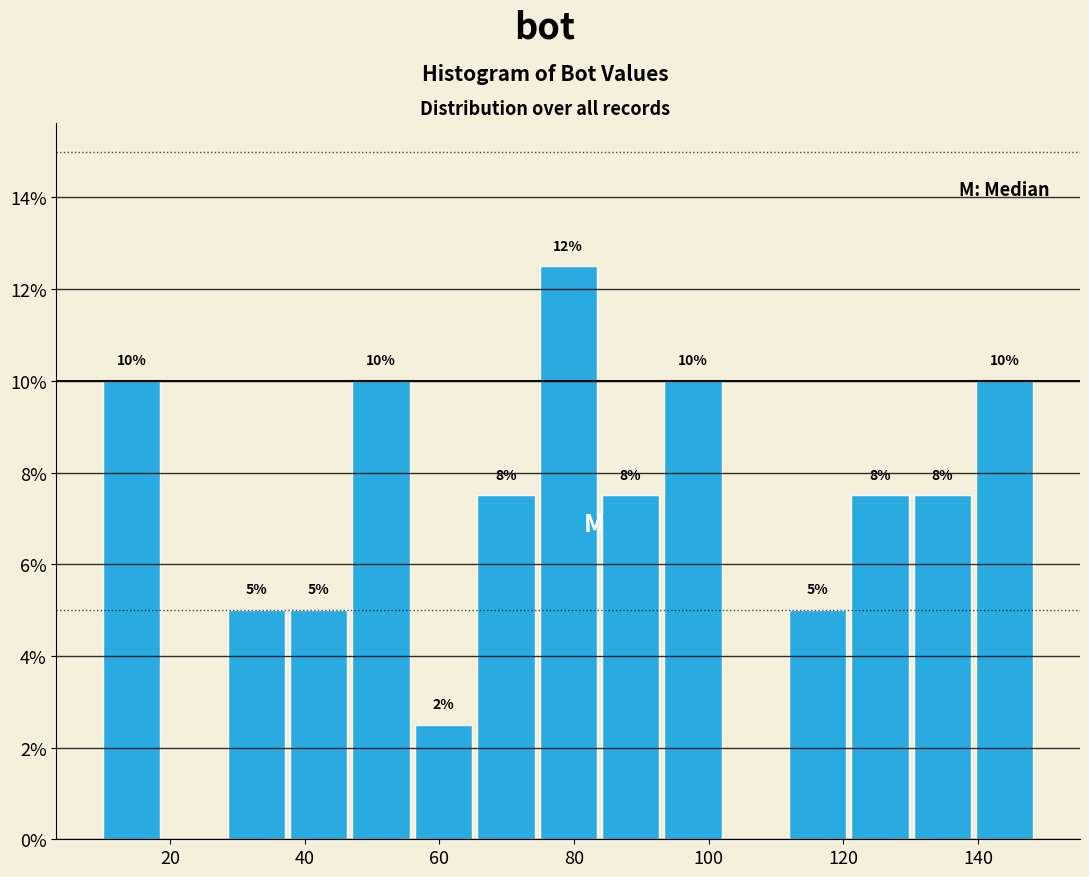

Which range on the x-axis has the tallest bar?

74 to 84